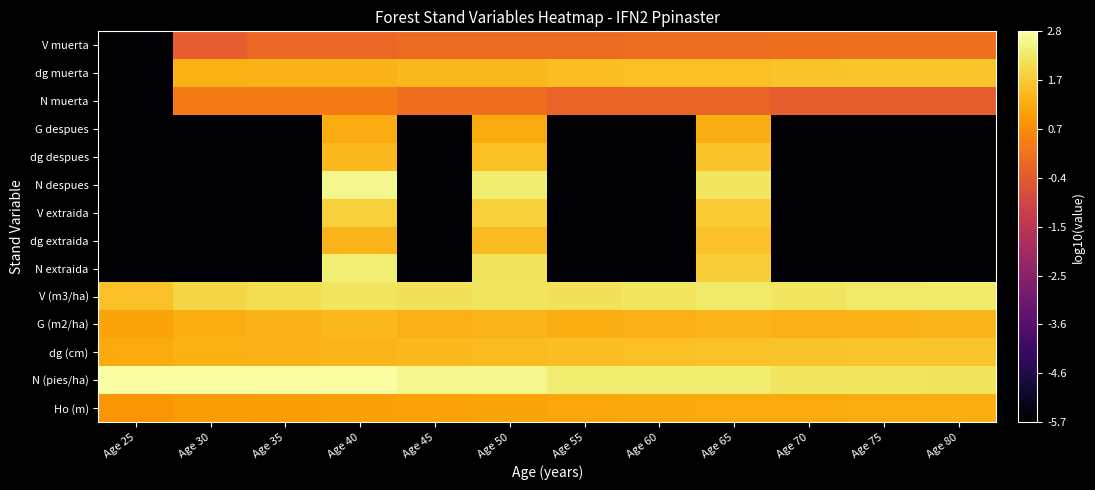

How many data points does each series have?

12